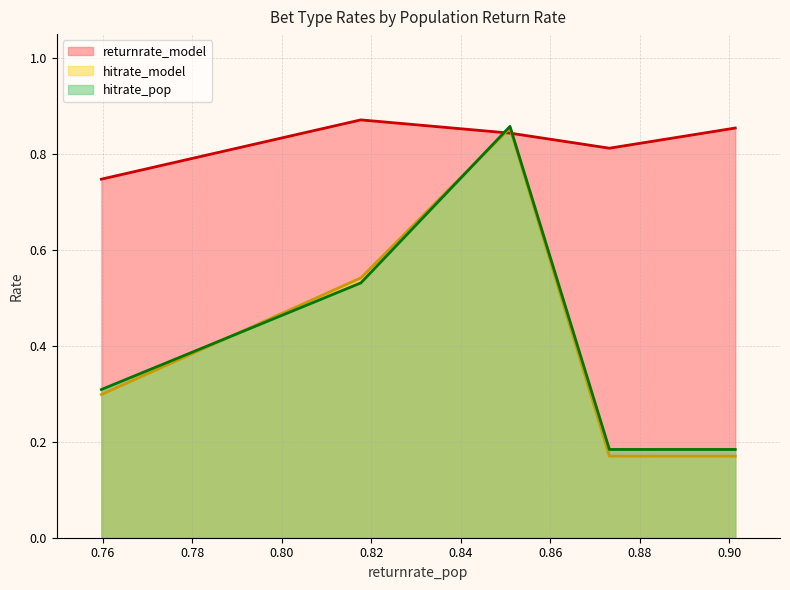

Reading left to right, transcribe all the data shown in this chart.

returnrate_model: 0.7	0.9	0.8	0.8	0.9
hitrate_model: 0.3	0.5	0.9	0.2	0.2
hitrate_pop: 0.3	0.5	0.9	0.2	0.2